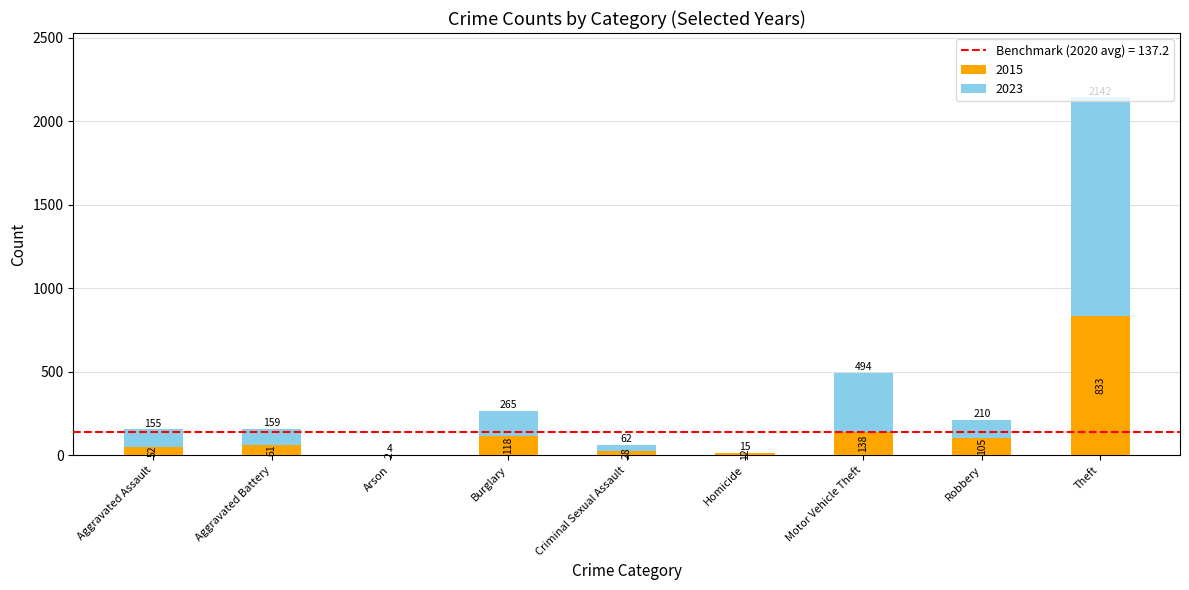

At which label does 2015 reach its peak?

Theft